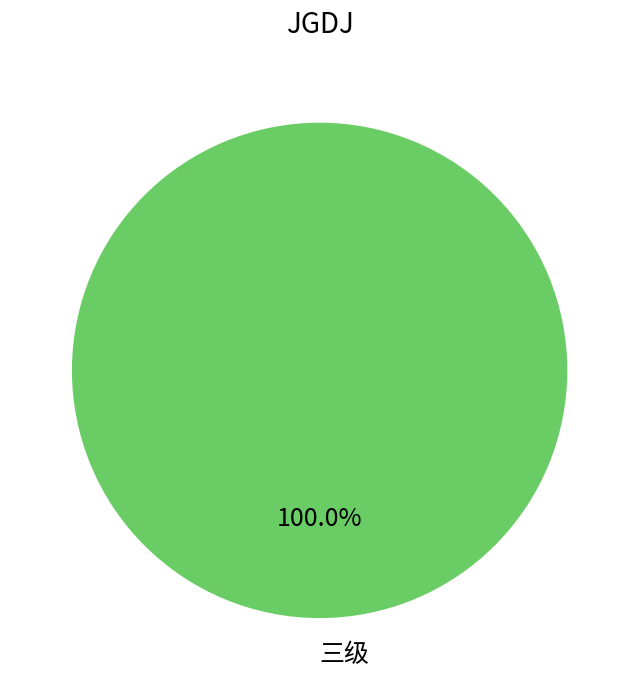

To the nearest percent, what portion does 三级 represent?

100%